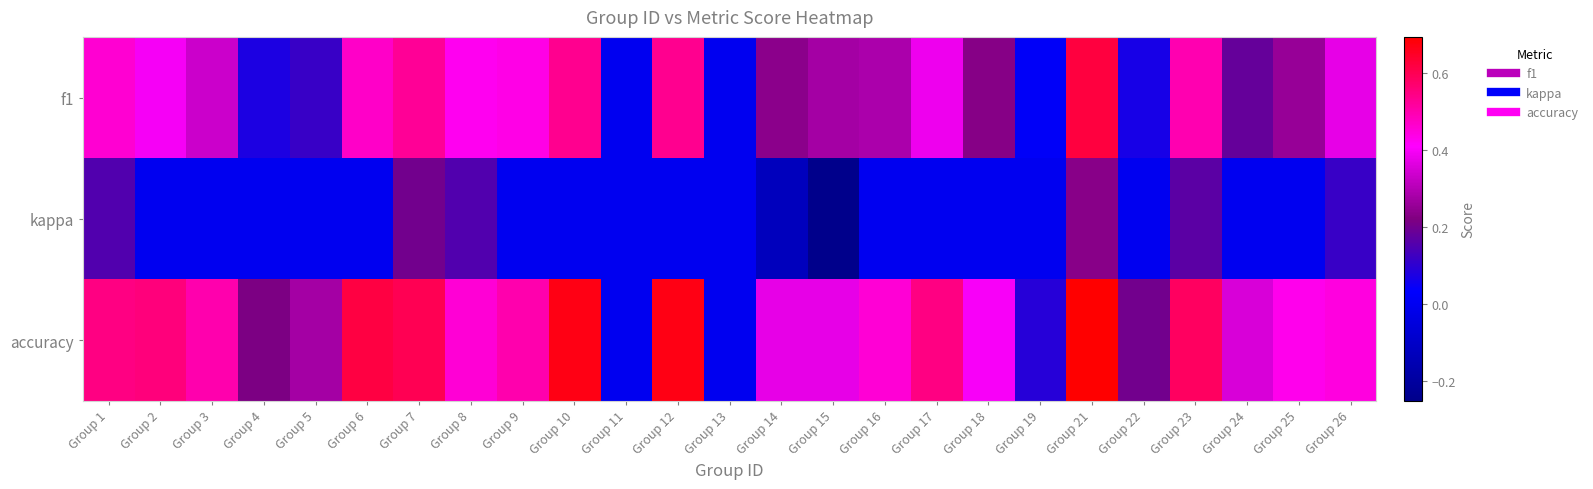

What is the spread (max minus min) of values at Group 18?

0.4